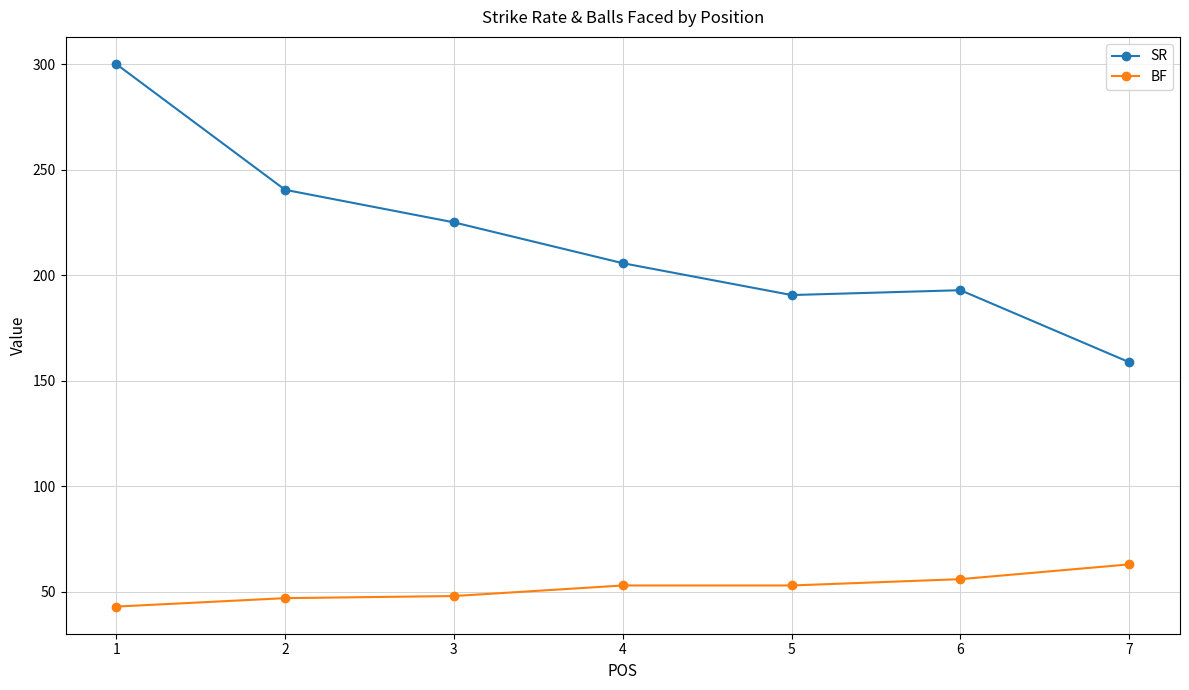

Is this an area chart (filled region under the line)?

No